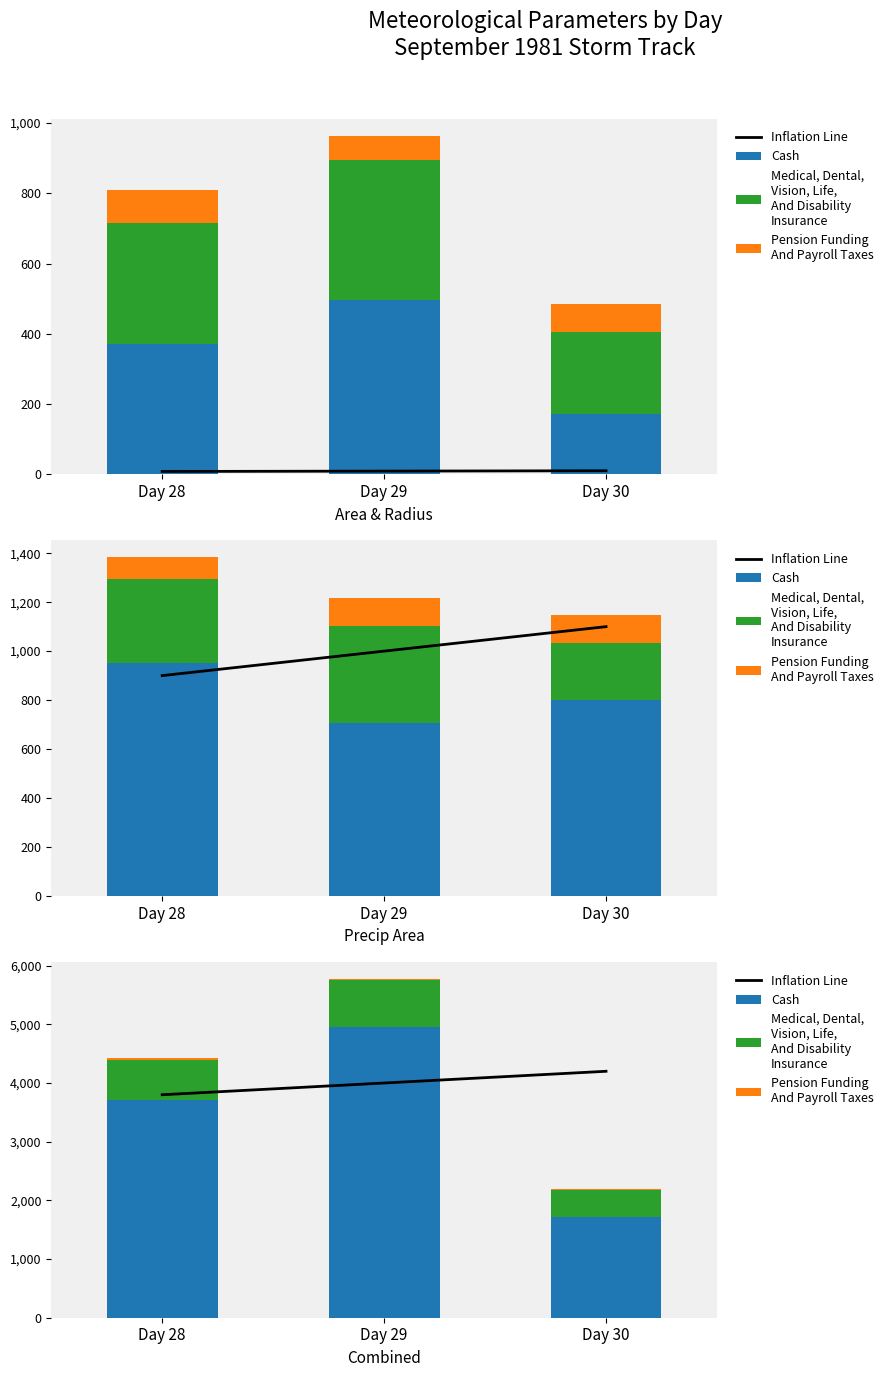

How many groups of bars are there?

3